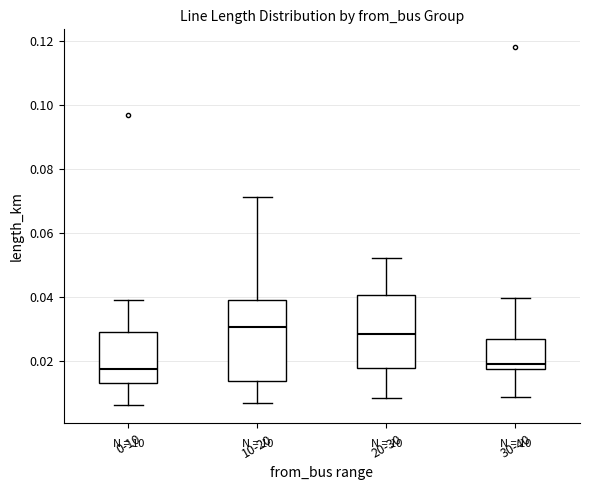

Reading left to right, transcribe this box plot: for each box, give where its median line is, the range the box spans, and where its two whiskers end, as read against the y-axis. The values are not printed on the chart, so give them approximately, as read against the axis.

0-10: median 0.018, box 0.014 to 0.030, whiskers 0.006 to 0.040
10-20: median 0.030, box 0.014 to 0.040, whiskers 0.006 to 0.072
20-30: median 0.028, box 0.018 to 0.040, whiskers 0.008 to 0.052
30-40: median 0.020, box 0.018 to 0.026, whiskers 0.010 to 0.040